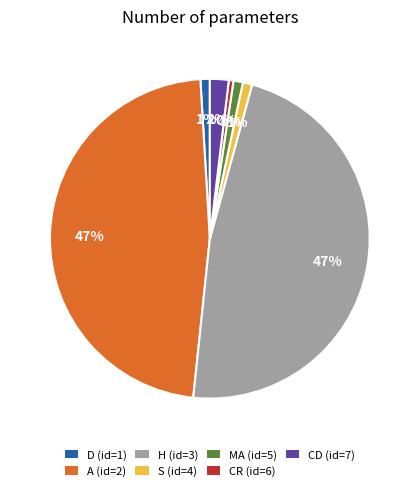

Is it true that A (id=2) is 47% of the pie?

True